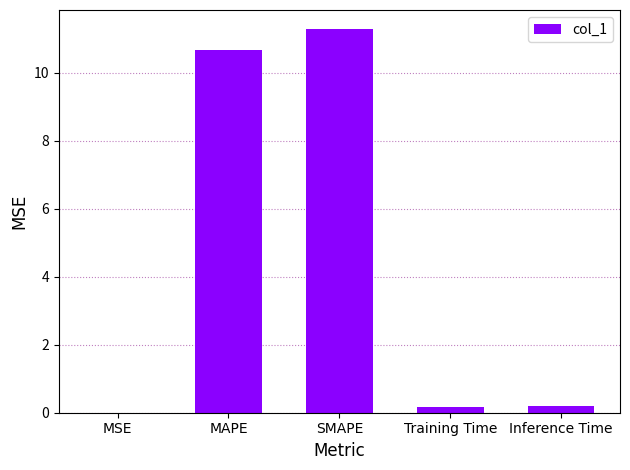

The chart shows a value of 0.2 at Training Time. True or false?

True